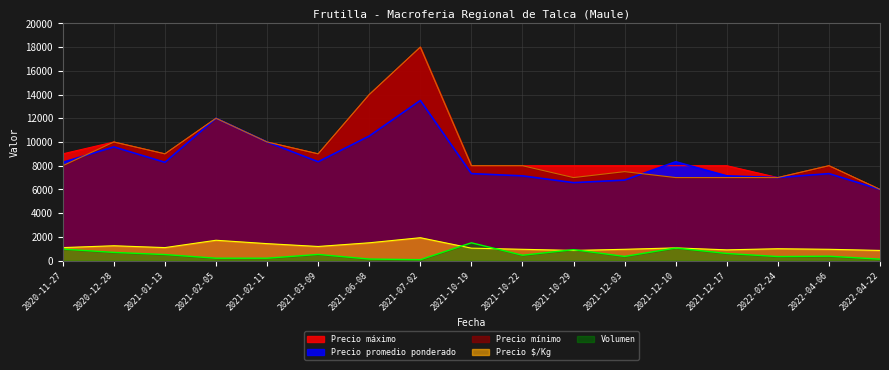

What is the difference between the Precio maximo values at 2021-10-22 and 2020-12-28?

2000